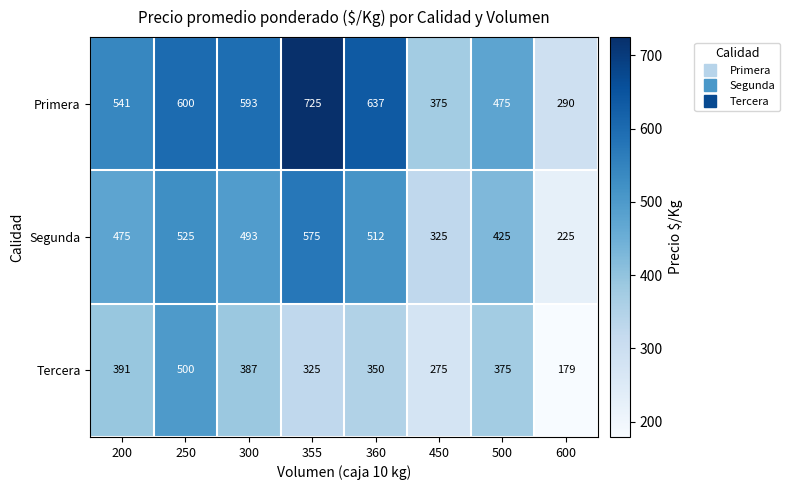

Reading right to left, list all the values displayed in this chart.

Primera: 290	475	375	637	725	593	600	541
Segunda: 225	425	325	512	575	493	525	475
Tercera: 179	375	275	350	325	387	500	391